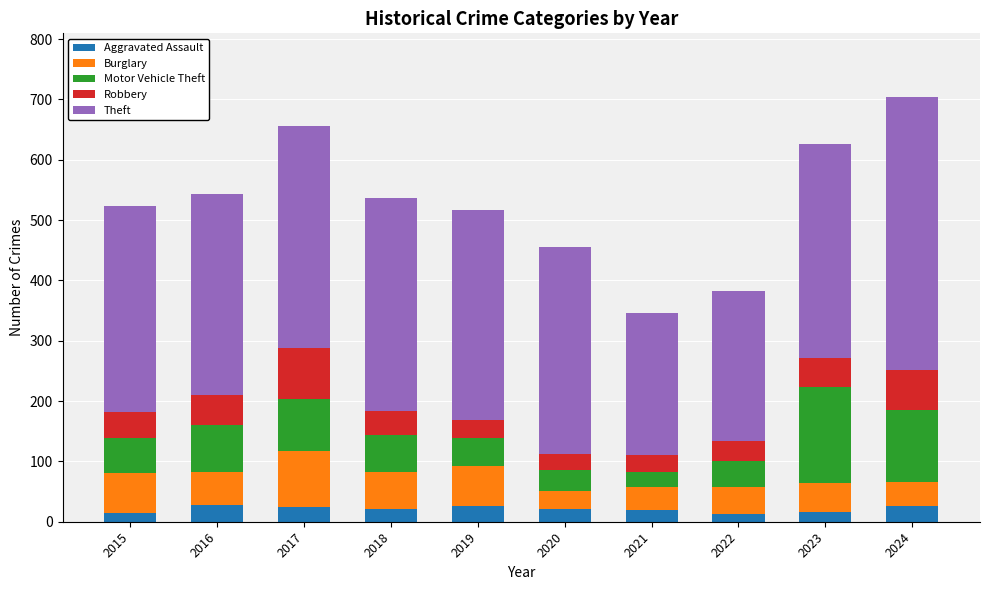

What is the maximum value for Aggravated Assault?

27